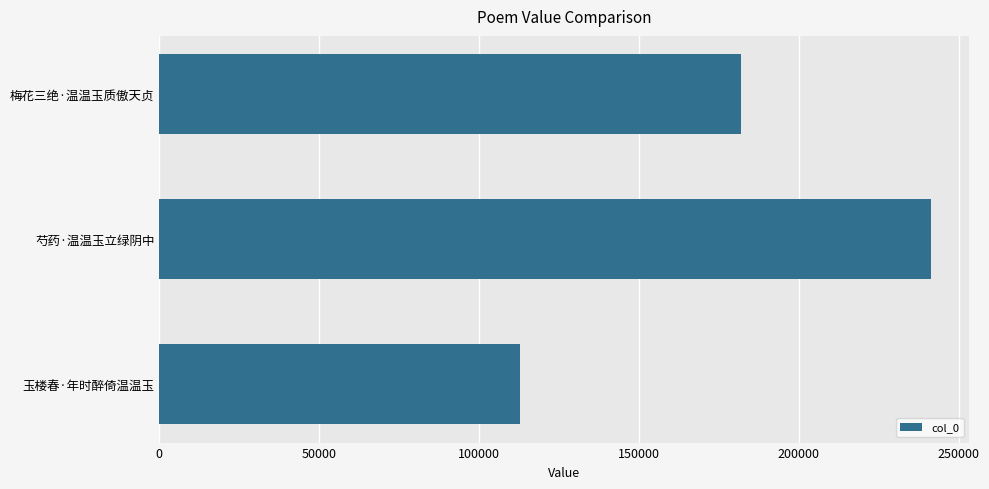

The chart shows a value of 74435 at 芍药·温温玉立绿阴中. True or false?

False